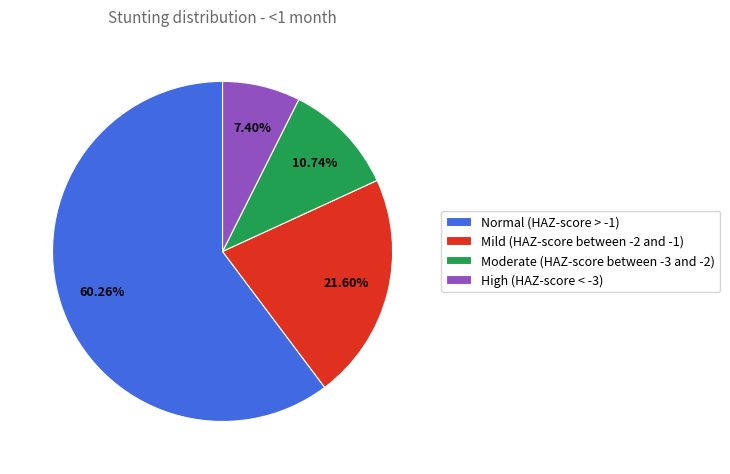

To the nearest percent, what is the combined percentage of Moderate (HAZ-score between -3 and -2) and High (HAZ-score < -3)?

18%